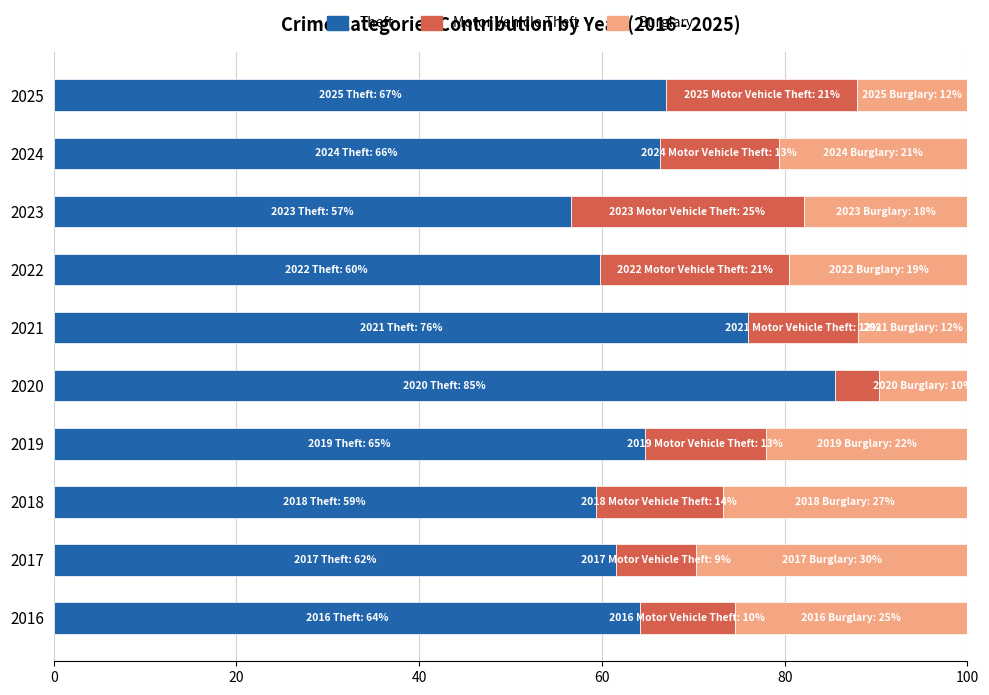

What is the sum of the Theft values at 2017 and 2019?

126.2